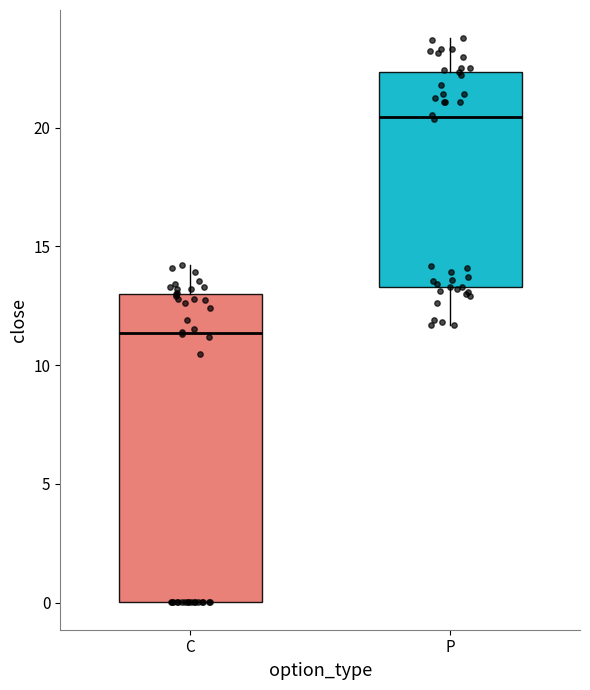

Comparing the boxes themselves (not the whiskers), which one is the tallest?

C